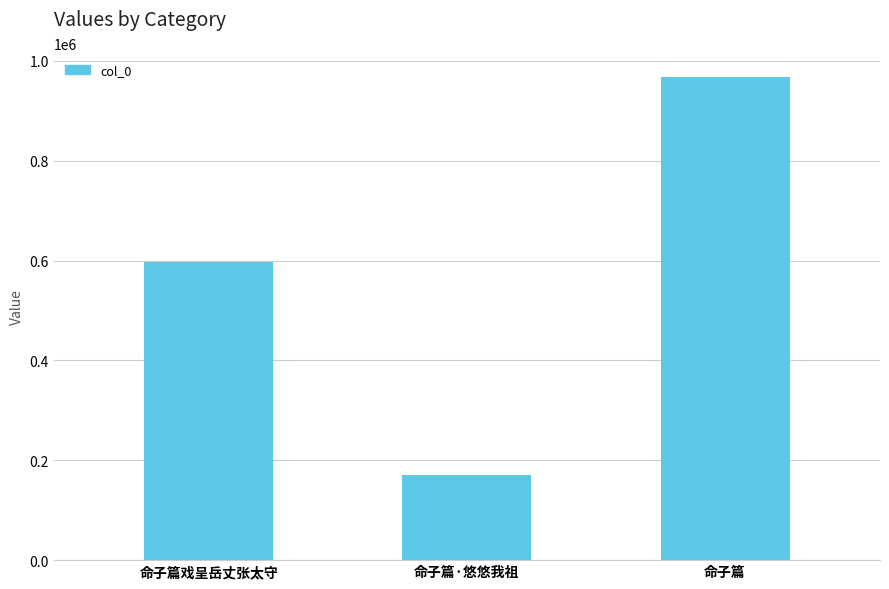

Where is the data nearest to the value 569290?

命子篇戏呈岳丈张太守